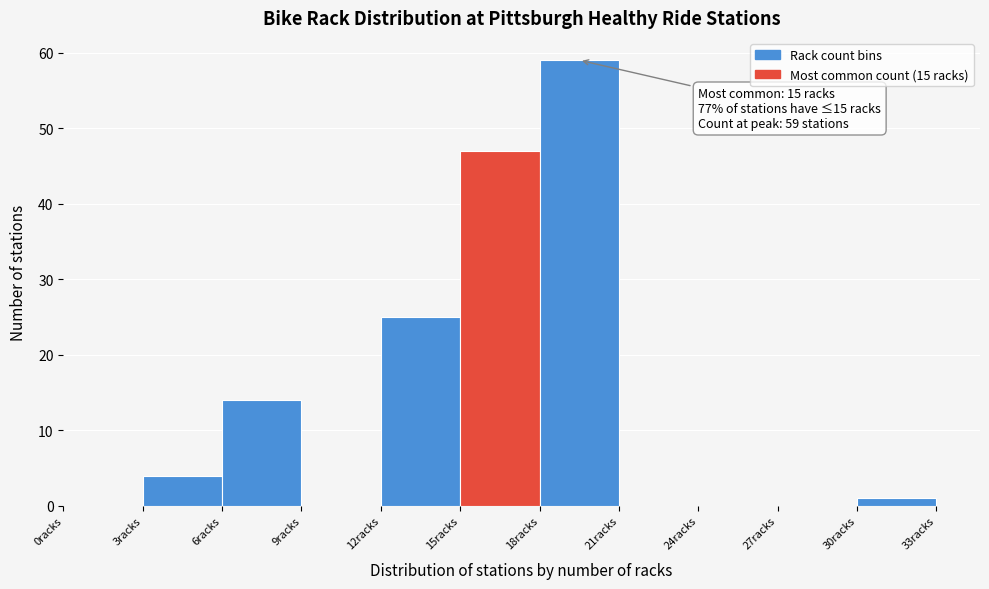

Which range on the x-axis has the tallest bar?

18 to 21